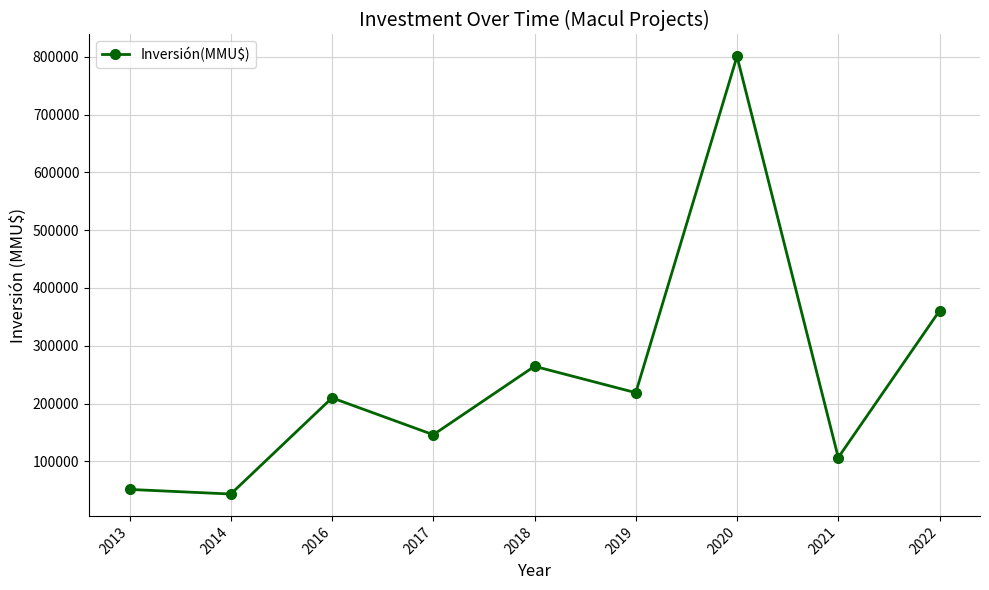

Reading left to right, extract all data points from this chart.

51335	43400	209839	146015	264470	218793	800866	106527	360484